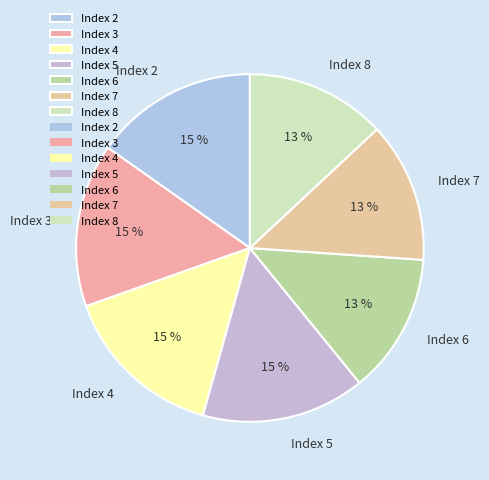

Which has a higher value, Index 3 or Index 7?

Index 3